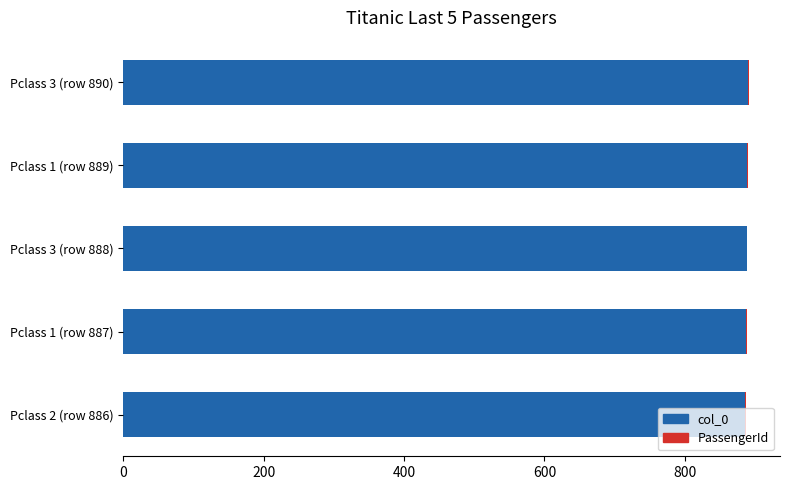

True or false: col_0 has a value of 887 at Pclass 1 (row 887).

True